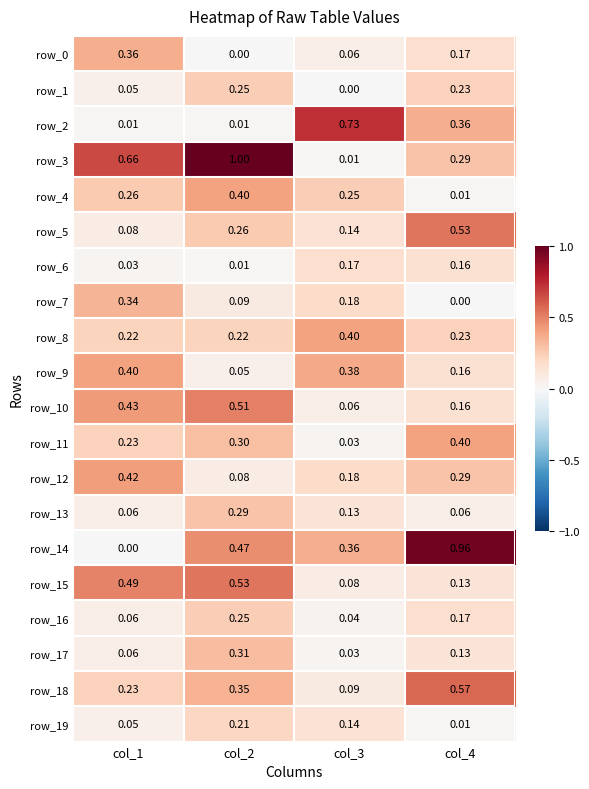

Is the value of row_12 at col_4 greater than the value of row_1 at col_4?

Yes